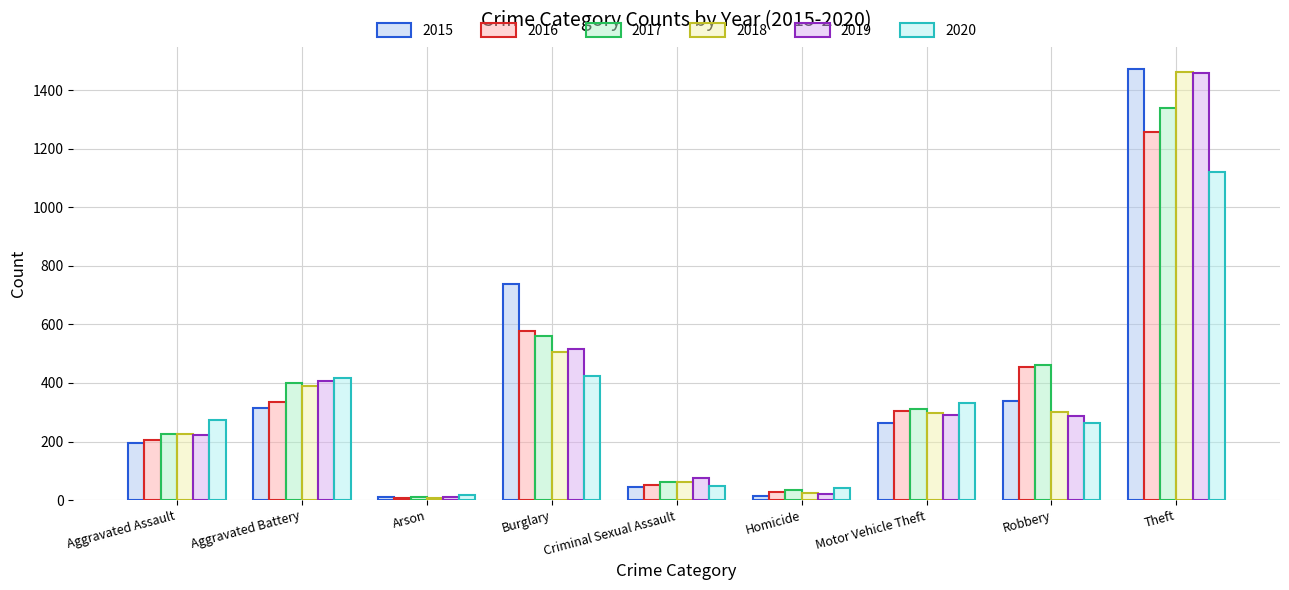

What is the greatest value displayed?

1474